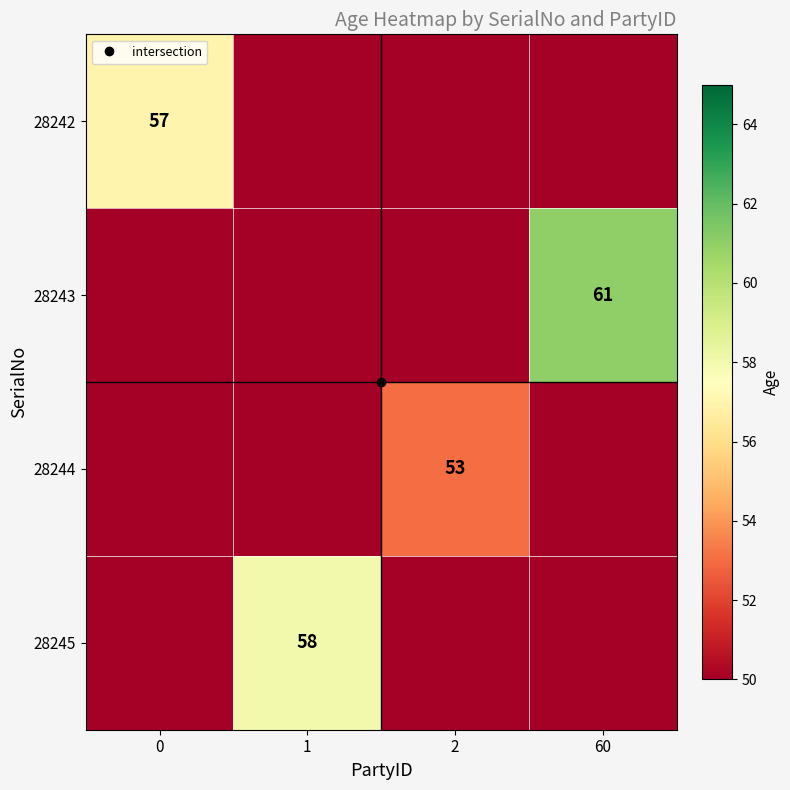

The value of row_1 at 2 is 40. True or false?

True